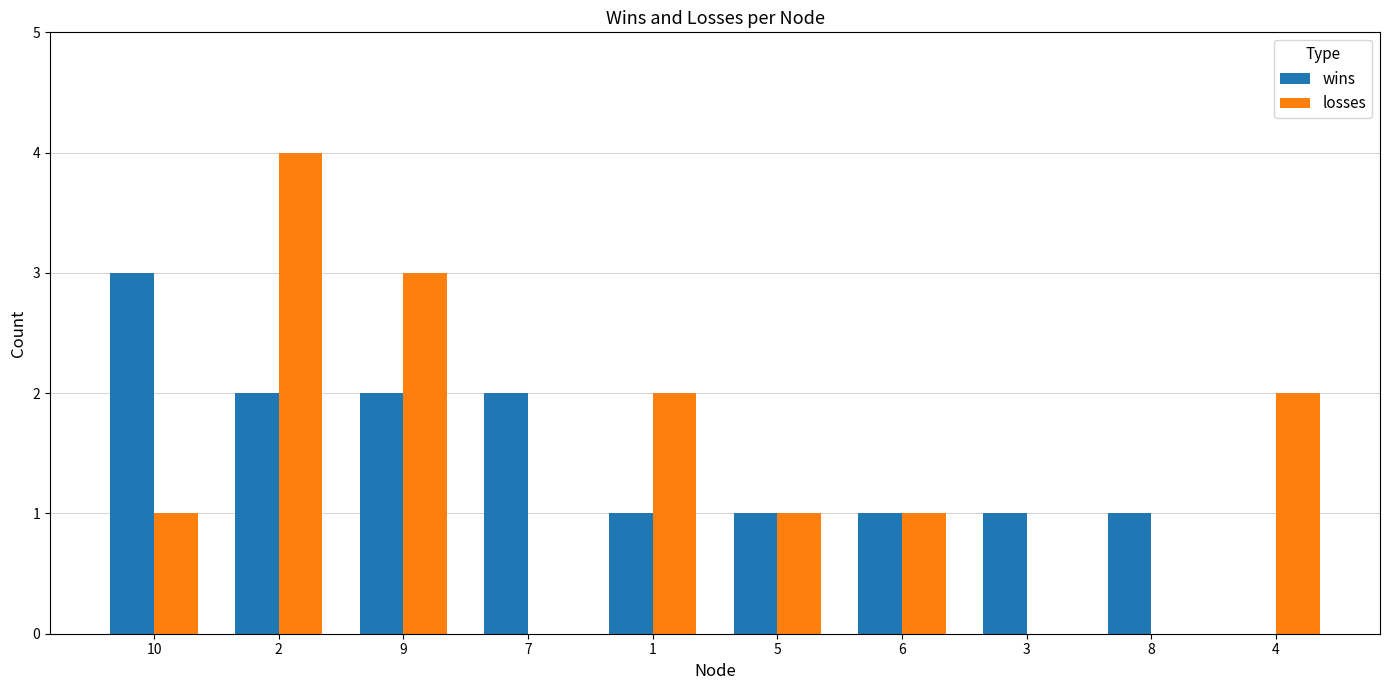

Between 10 and 8, which series saw the biggest shift?

wins